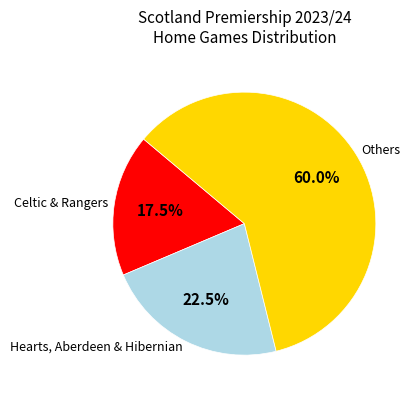

What is the largest slice in the pie chart?

Others